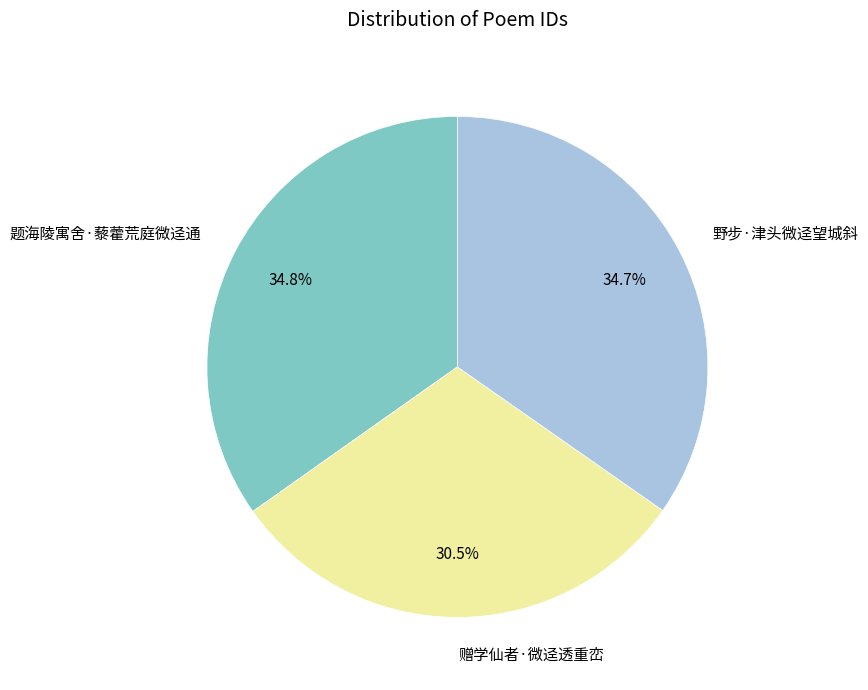

How many segments does this pie chart have?

3